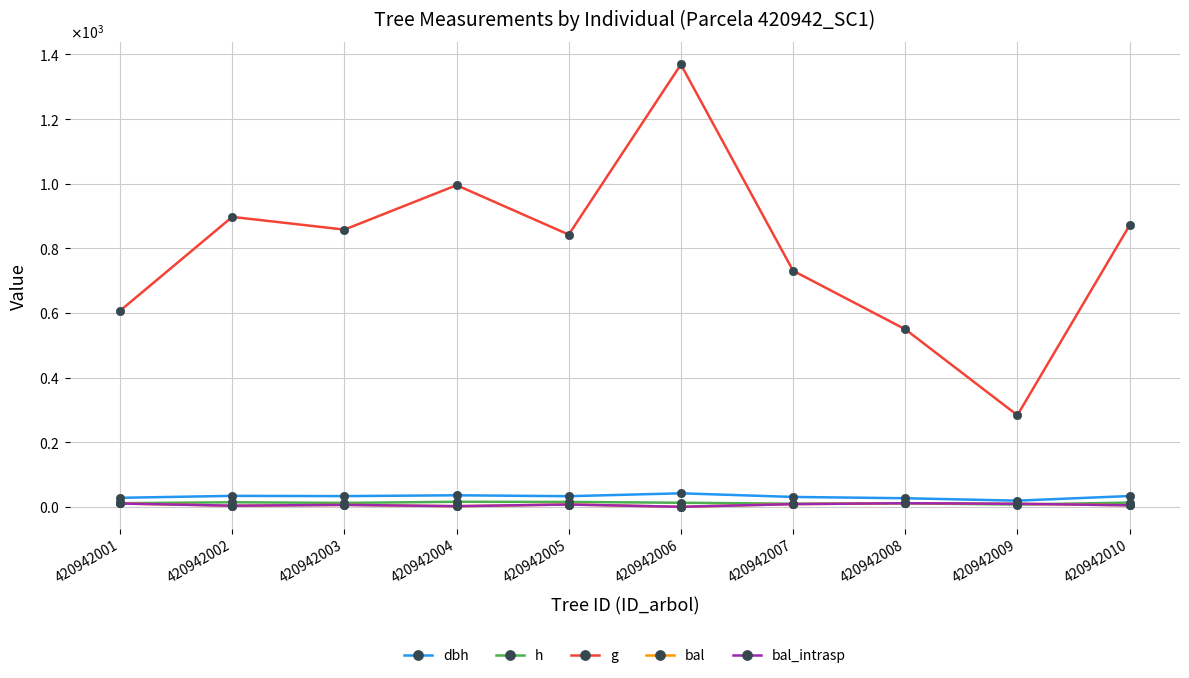

What is the maximum value shown in the chart?

1369.0